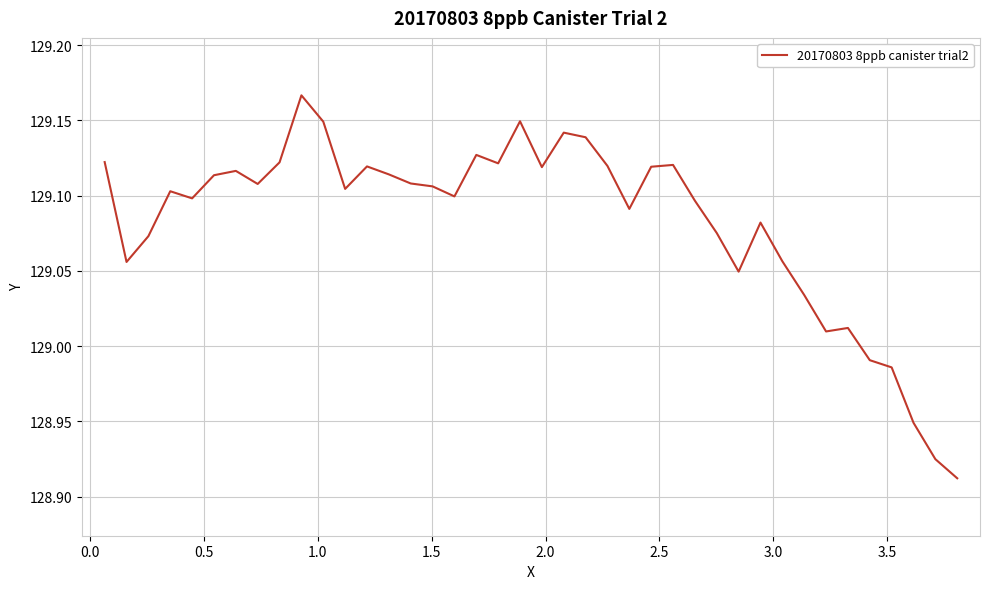

What is the difference between the maximum and minimum values?

0.3